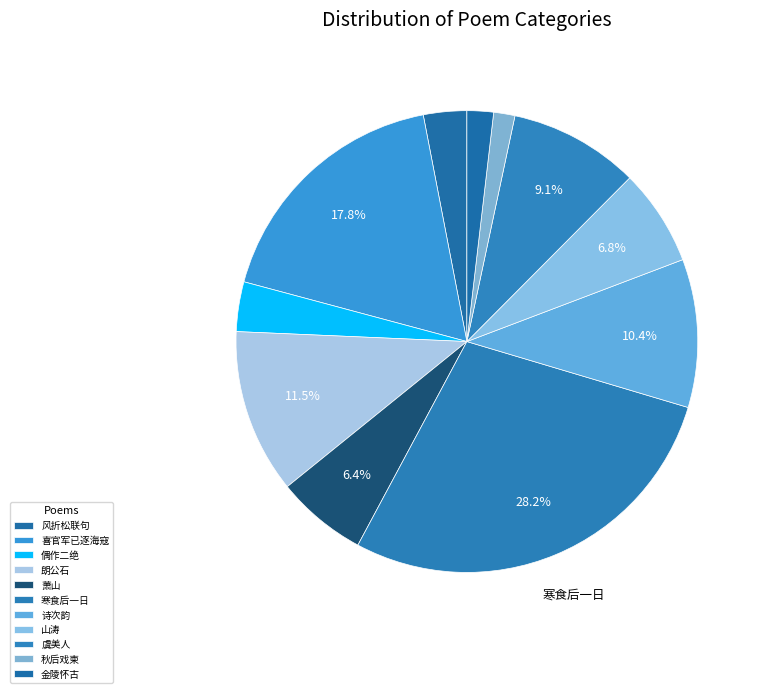

How many segments does this pie chart have?

11